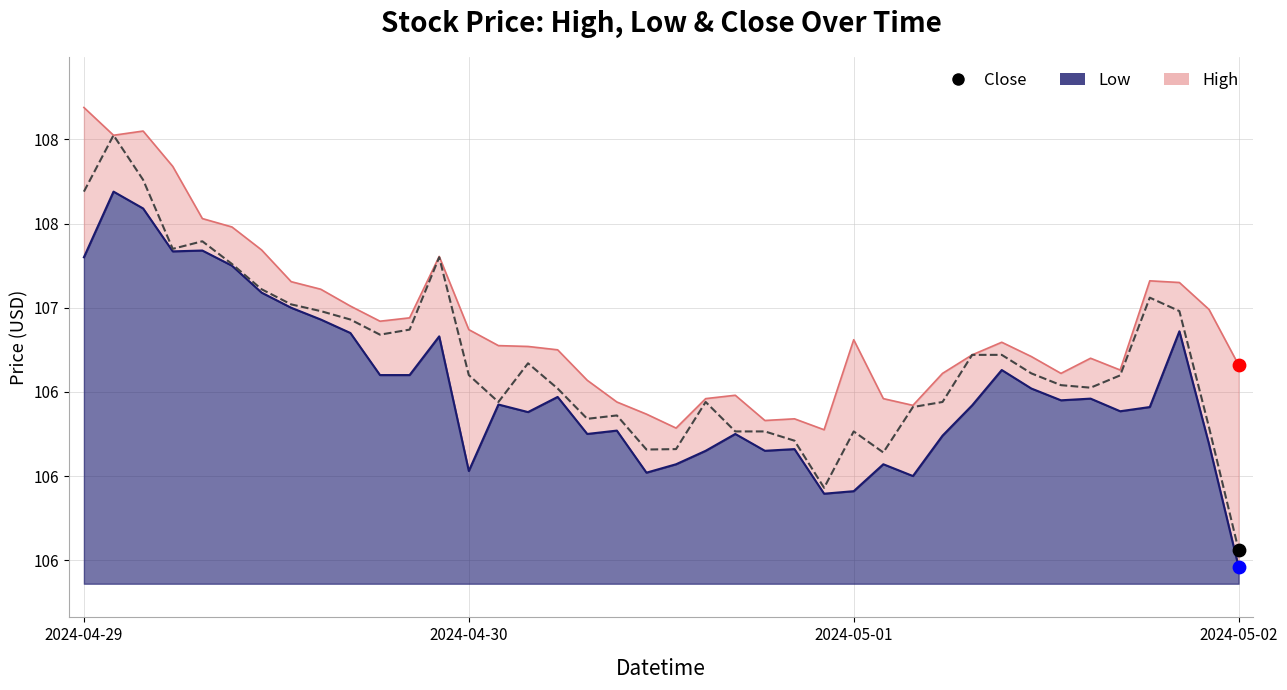

What is the change in value from 23 to 32?

+0.3